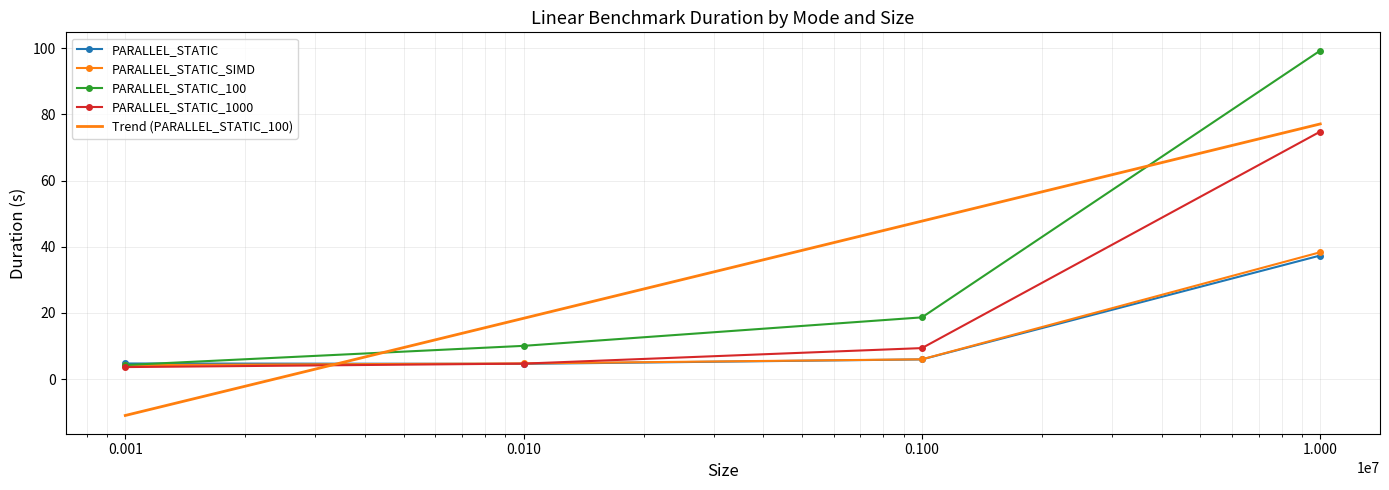

What is the maximum value for PARALLEL_STATIC_1000?

74.8